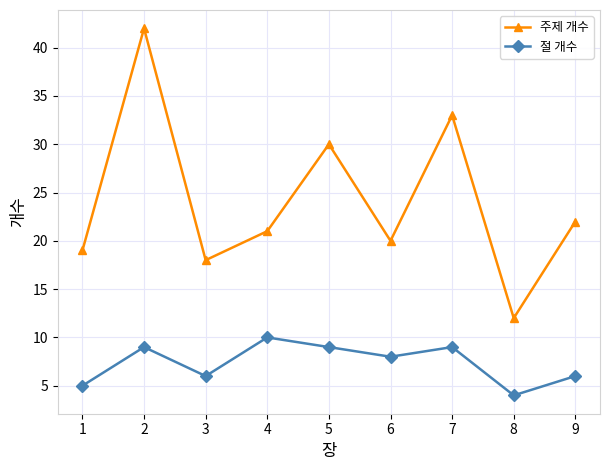

True or false: 주제 개수 and 절 개수 intersect in this chart.

False